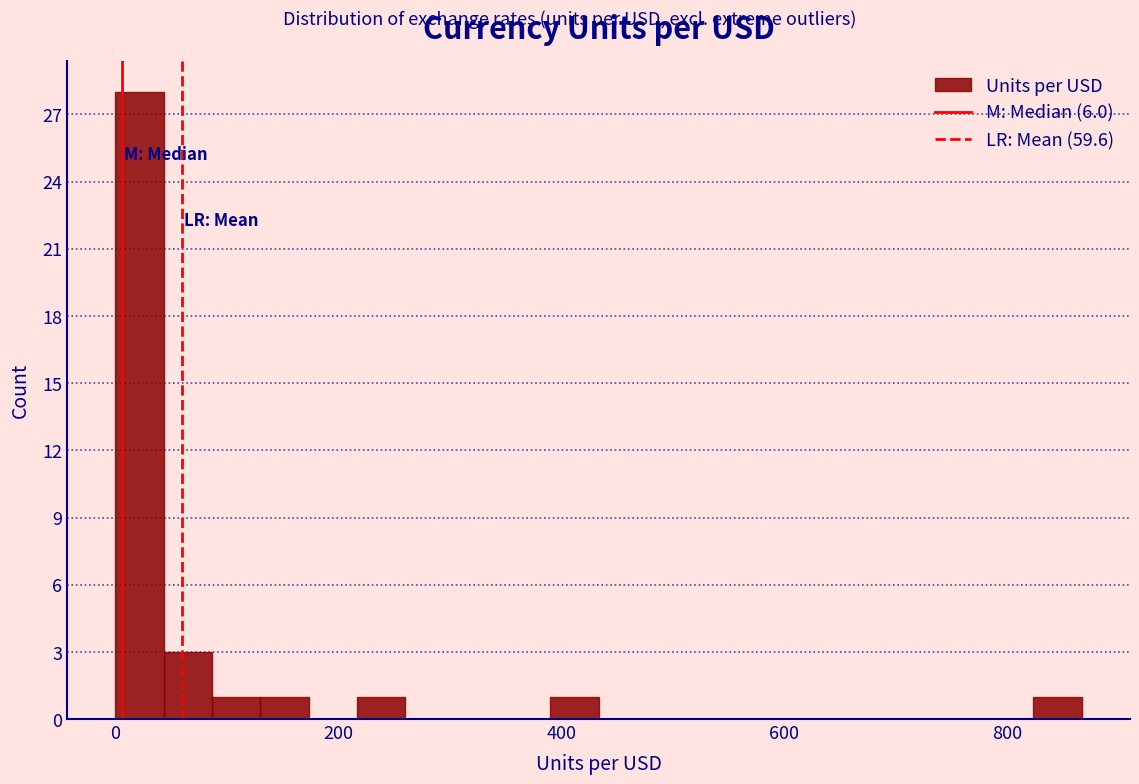

Read against the x-axis, roughly where is the centre of the tallest bar?

20